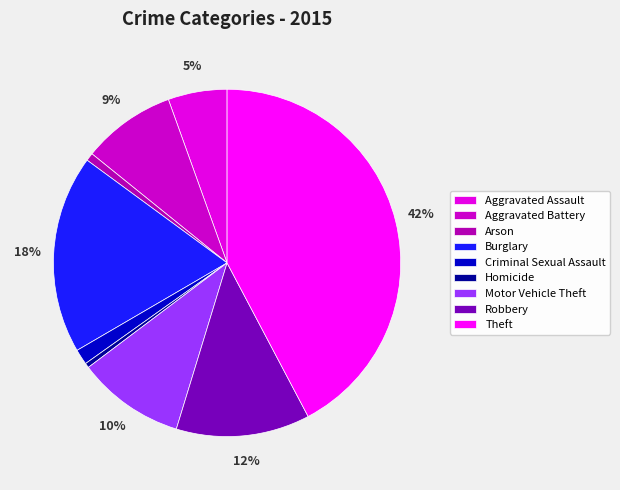

Count the number of slices in the pie.

9